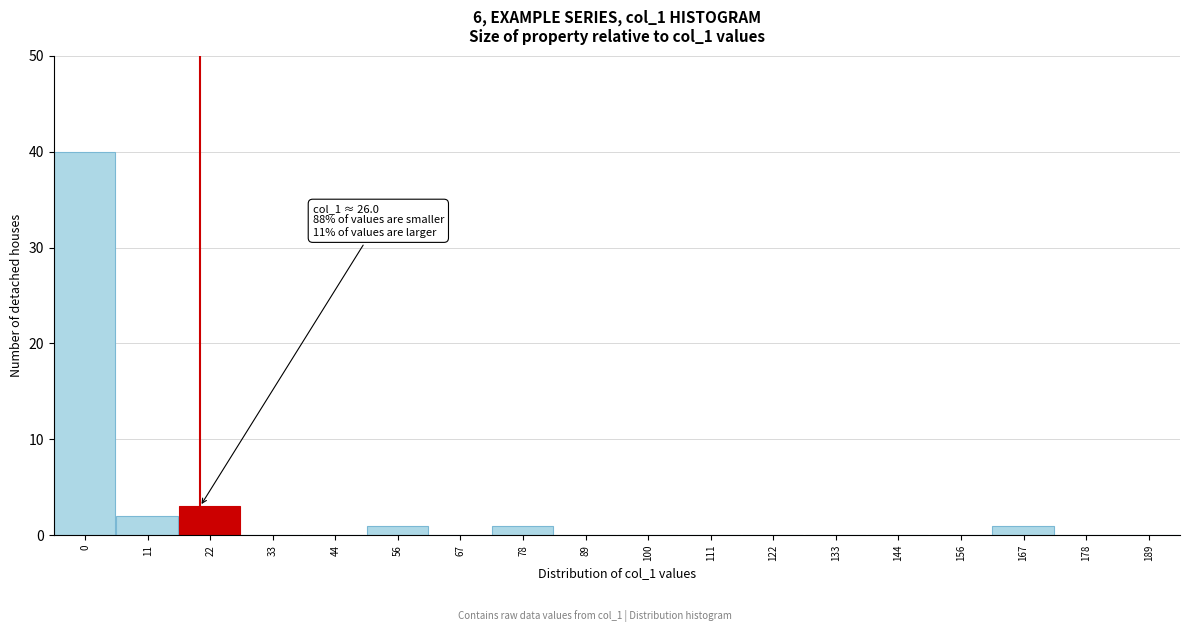

Reading left to right, extract all data points from this chart.

0=40	11=2	22=3	33=0	44=0	56=1	67=0	78=1	89=0	100=0	111=0	122=0	133=0	144=0	156=0	167=1	178=0	189=0